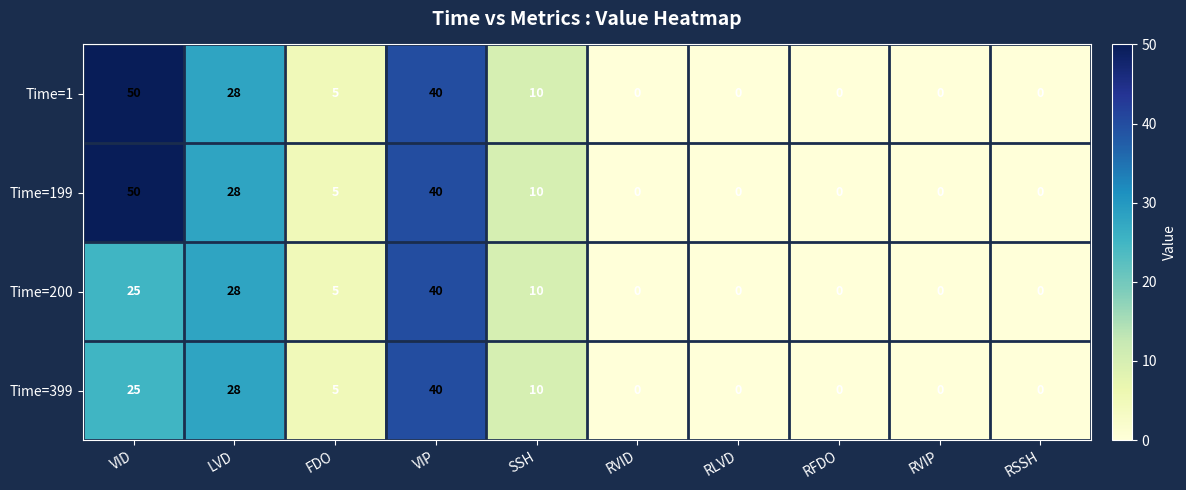

What is the average value of the Time=200 series?

11